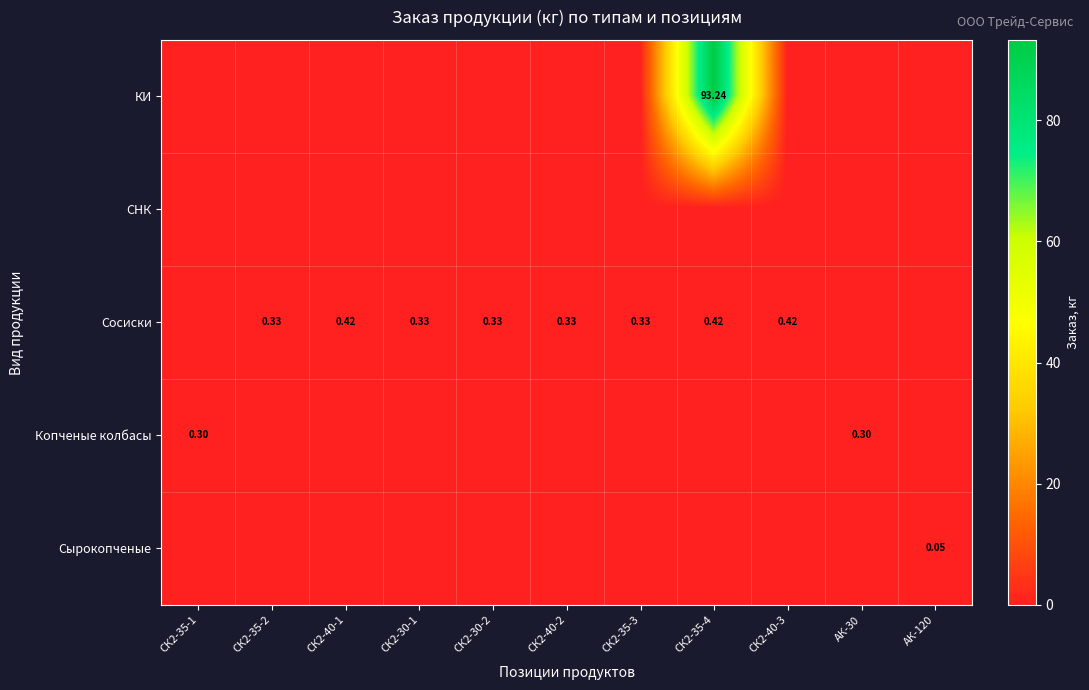

How many distinct data groups are displayed?

5